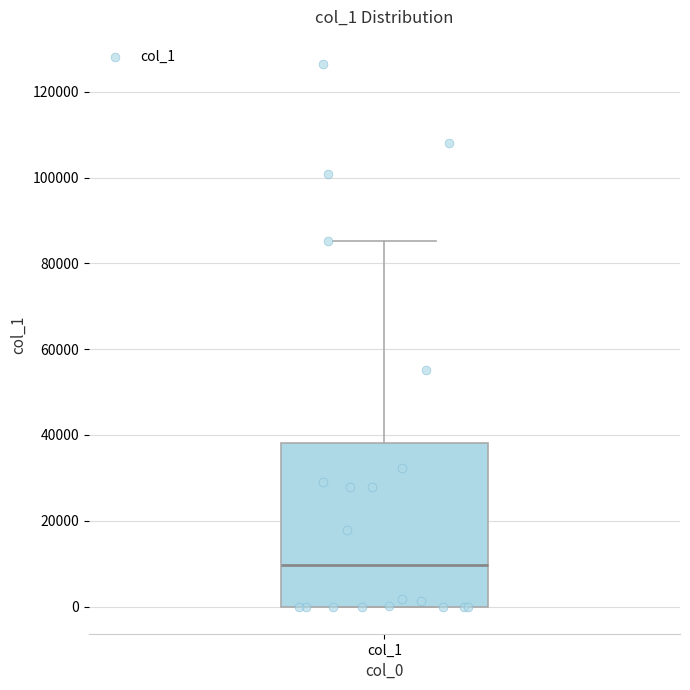

Where is the lower edge of the box for col_1 on the y-axis? The values are not printed on the chart, so give them approximately, as read against the axis.

0